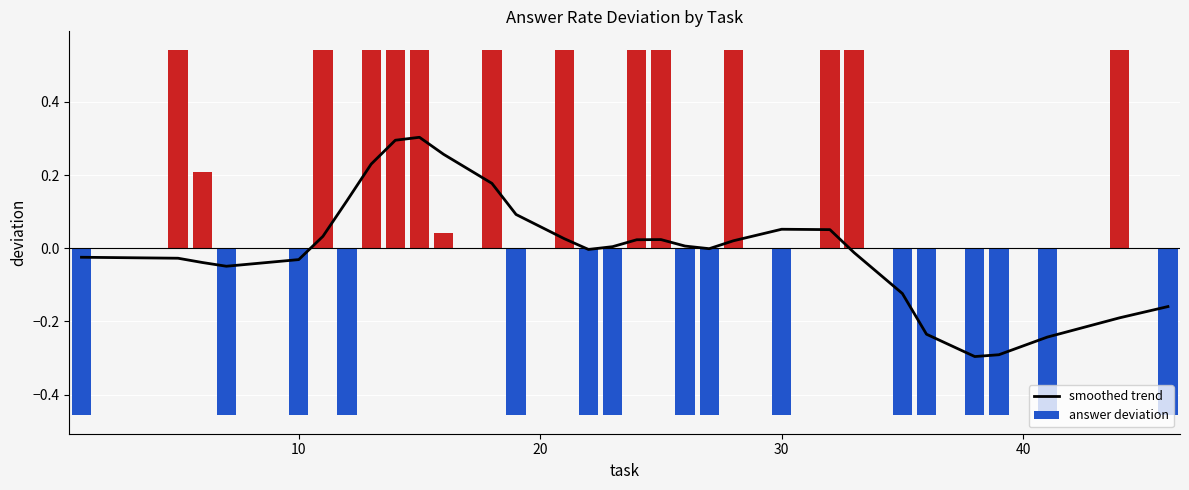

What is the difference between the maximum and minimum values in the answer deviation series?

1.0